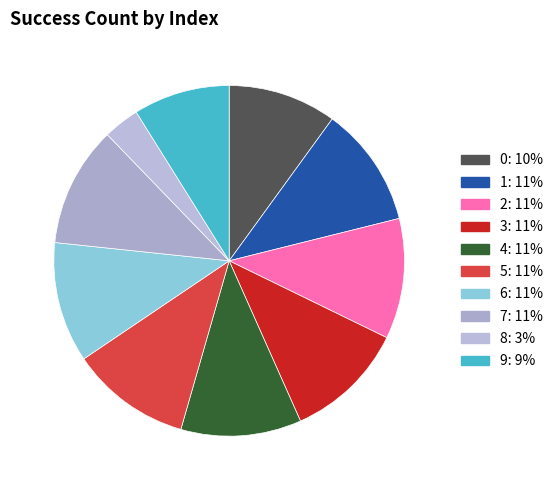

How much of the chart is everything except 5?

88.9%